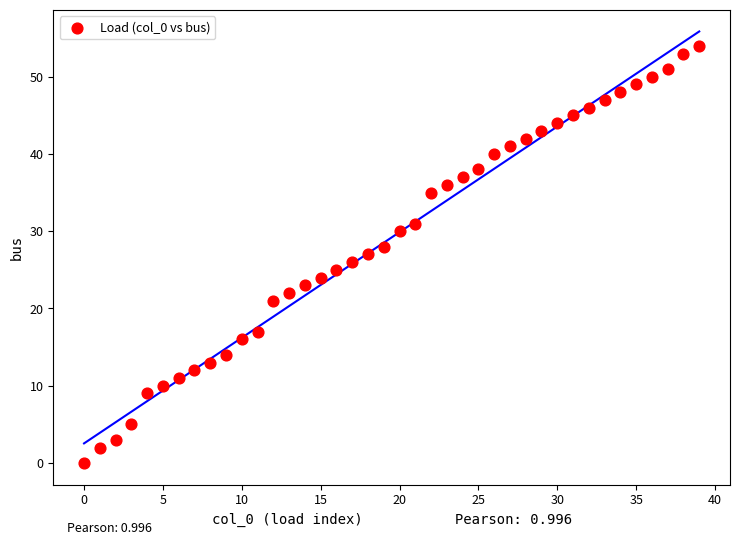

What is the range of Y values (max minus min)?

54